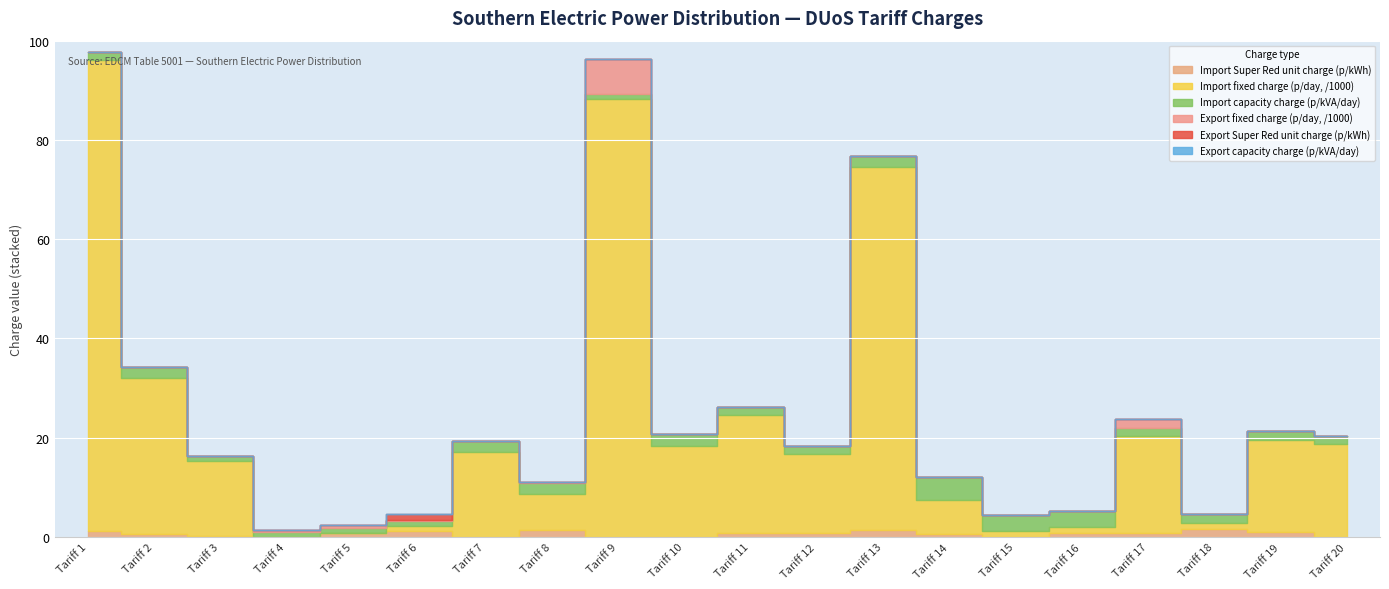

The value of Export capacity charge (p/kVA/day) at Tariff 17 is 0.0. True or false?

False